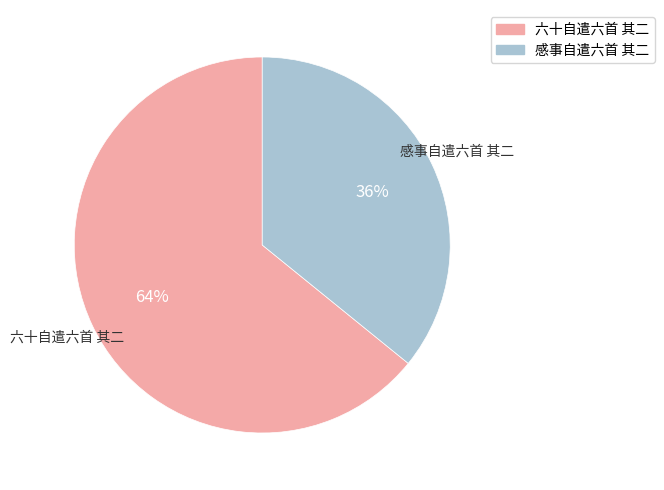

To the nearest percent, what portion does 六十自遣六首 其二 represent?

64%